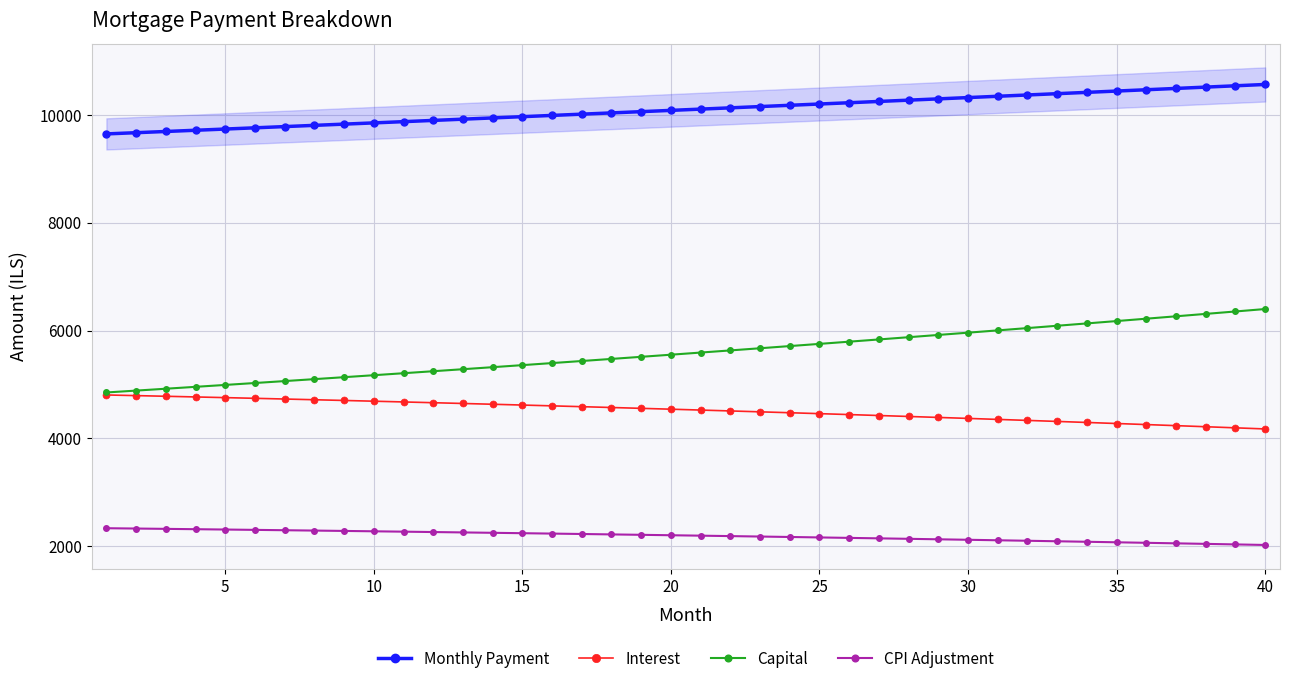

What are all the series names shown in the legend?

Monthly Payment, Interest, Capital, CPI Adjustment